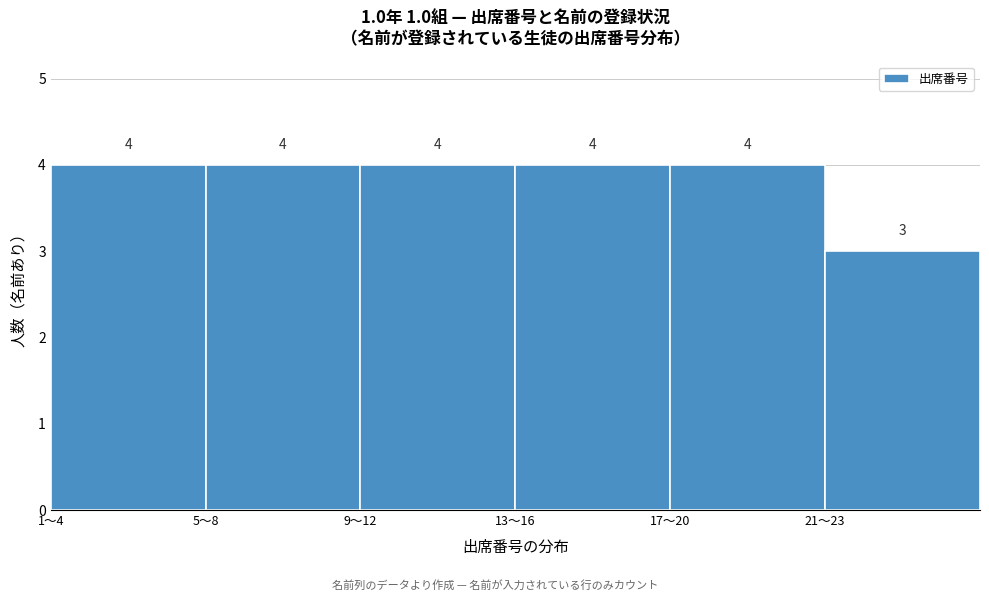

Reading left to right, list all the values displayed in this chart.

4	4	4	4	4	3